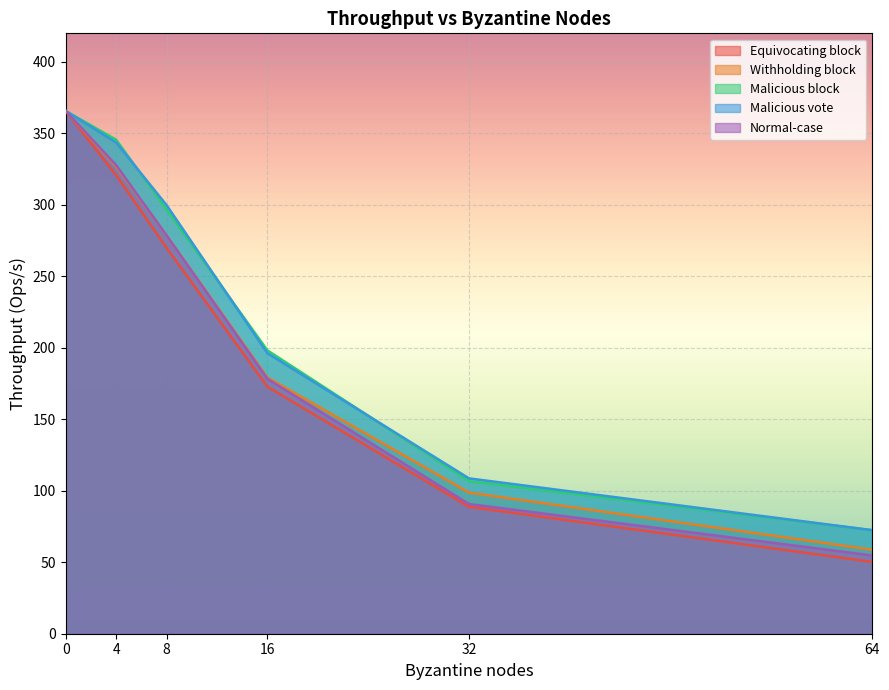

What is the sum of the Equivocating block values at 16 and 0?

538.5